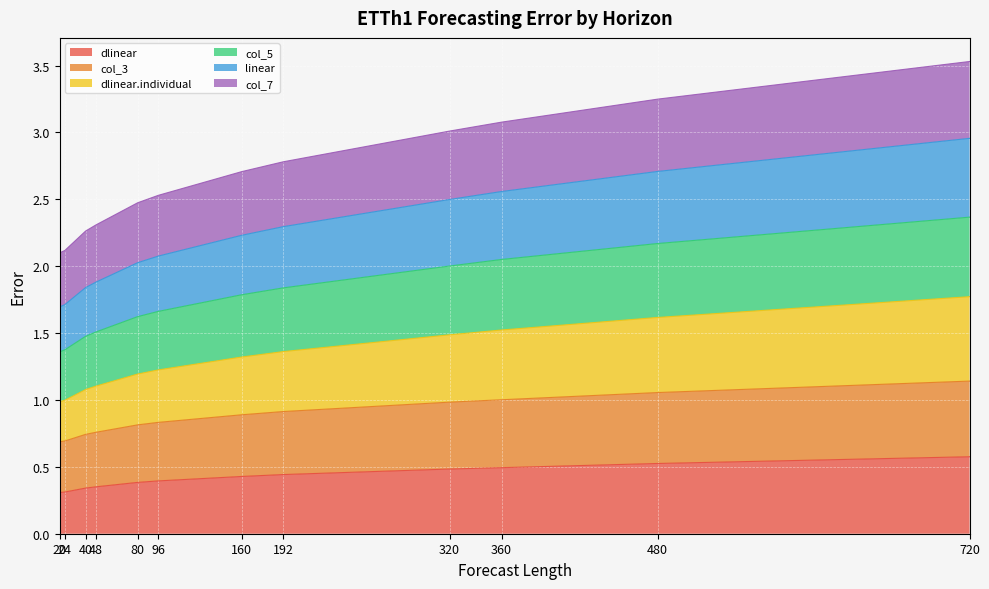

True or false: dlinear and linear cross at least once.

False